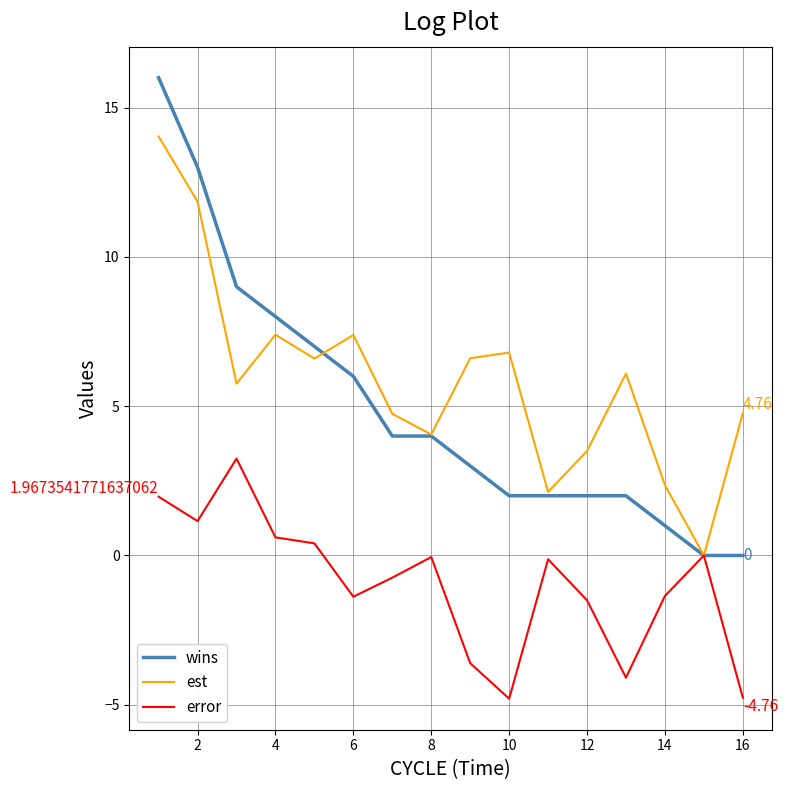

How many values in the wins series are below 4?

8